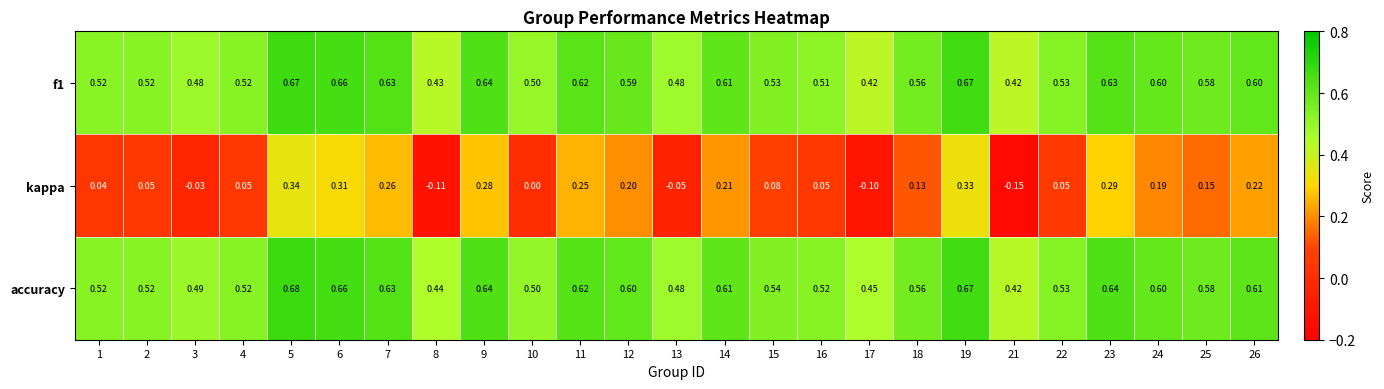

Which series has the largest total across all categories?

accuracy